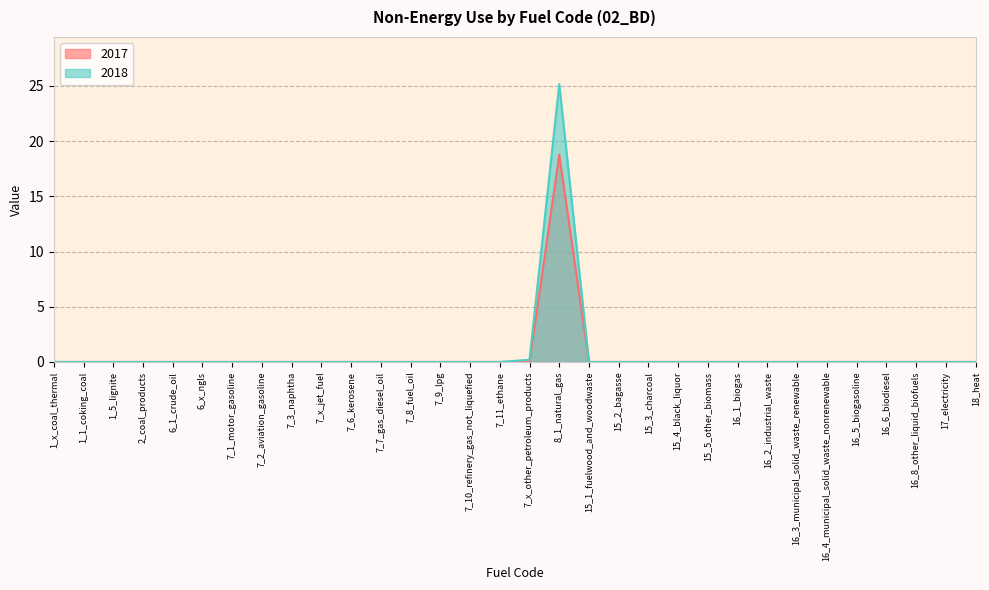

What is the label of the 19th point from the right?

7_9_lpg